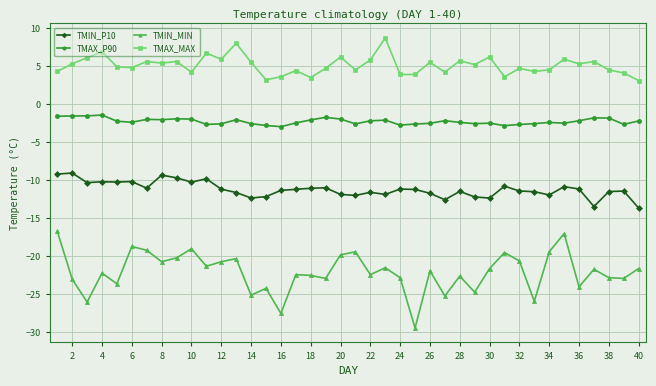

What is the average value of the TMAX_P90 series?

-2.3